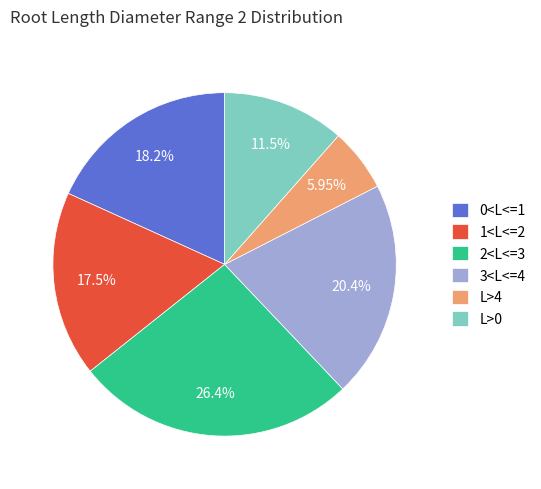

Rank the categories by value from highest to lowest.

2<L<=3, 3<L<=4, 0<L<=1, 1<L<=2, L>0, L>4